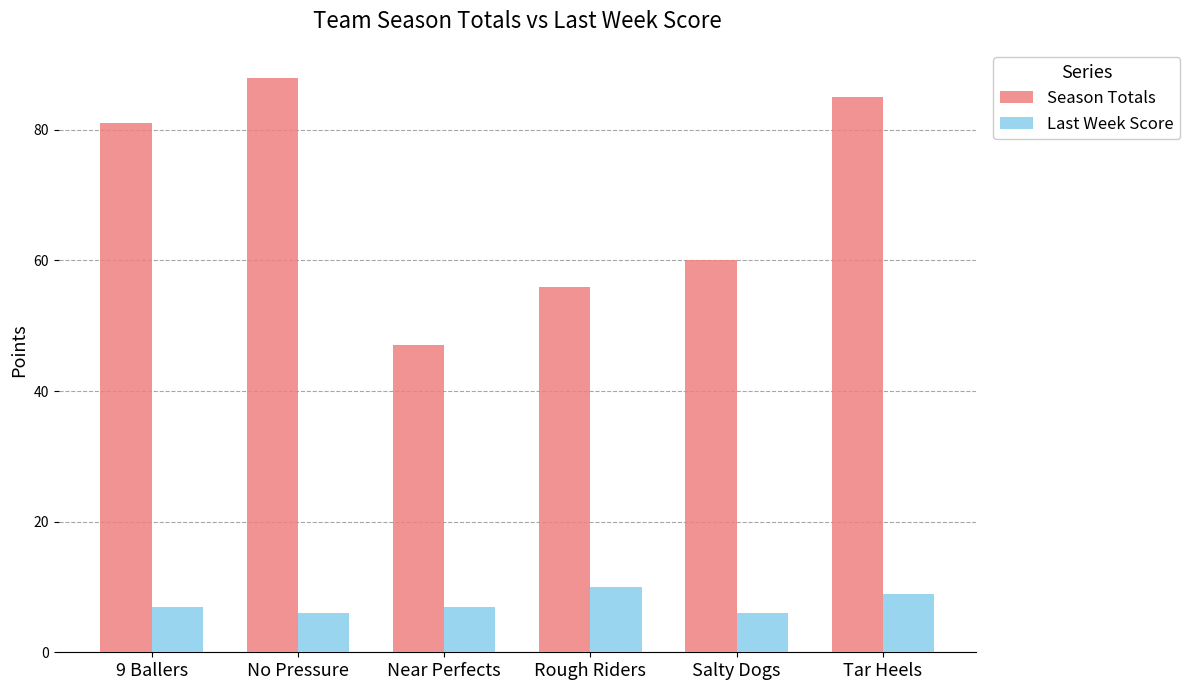

List the series in order of their peak value, highest first.

Season Totals, Last Week Score